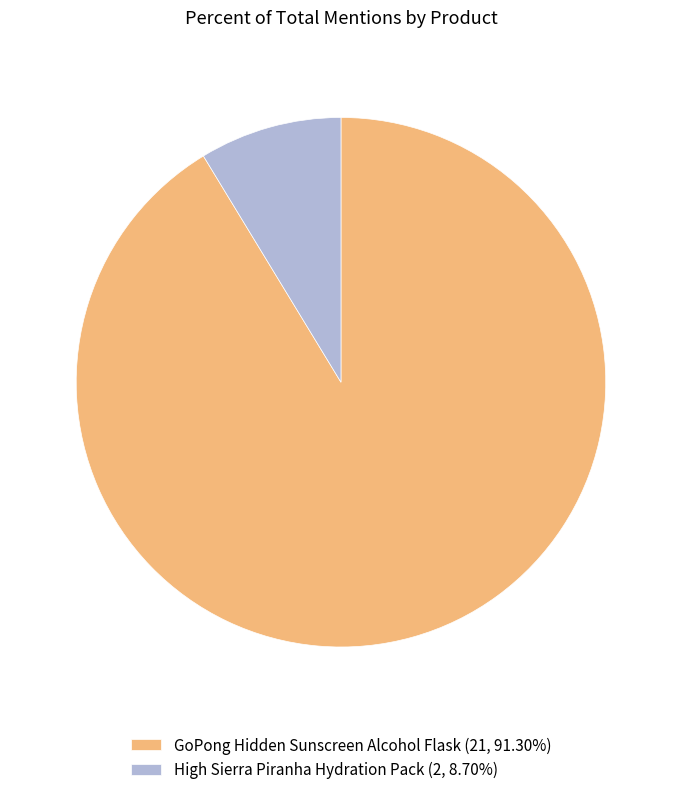

Is it true that High Sierra Piranha Hydration Pack is 9% of the pie?

True